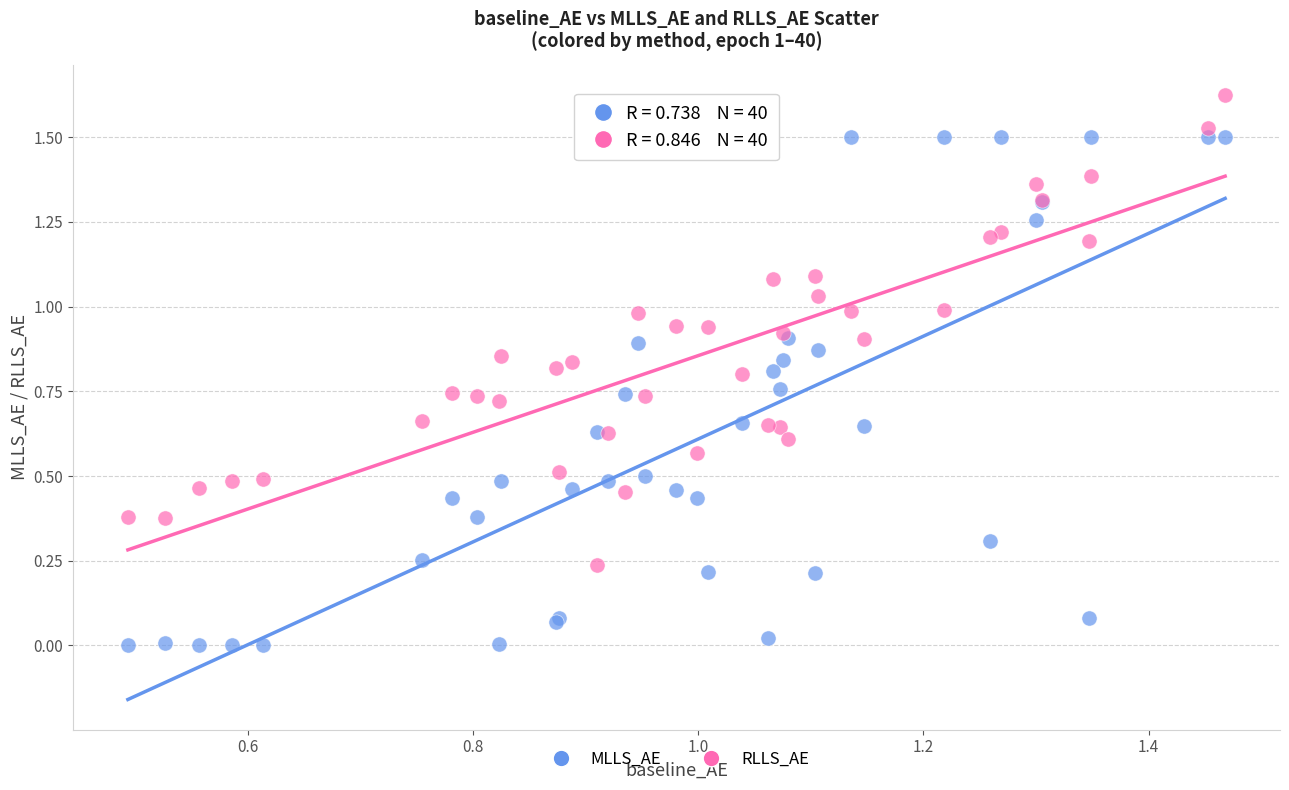

Which series contains the lowest Y value?

MLLS_AE